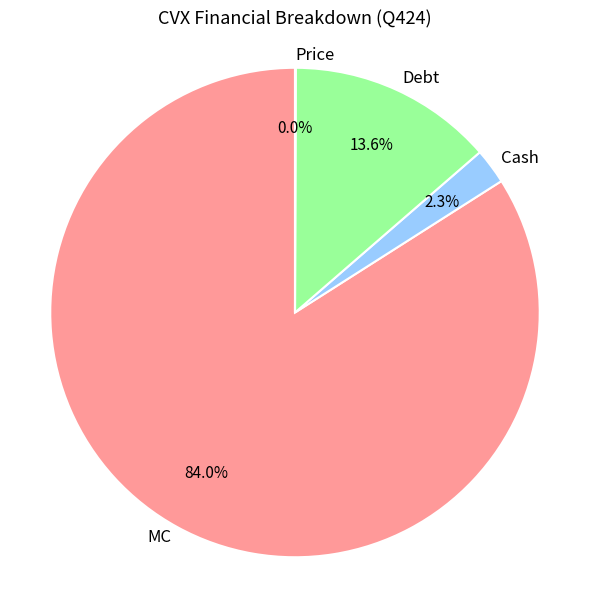

How much of the chart is everything except Cash?

97.7%